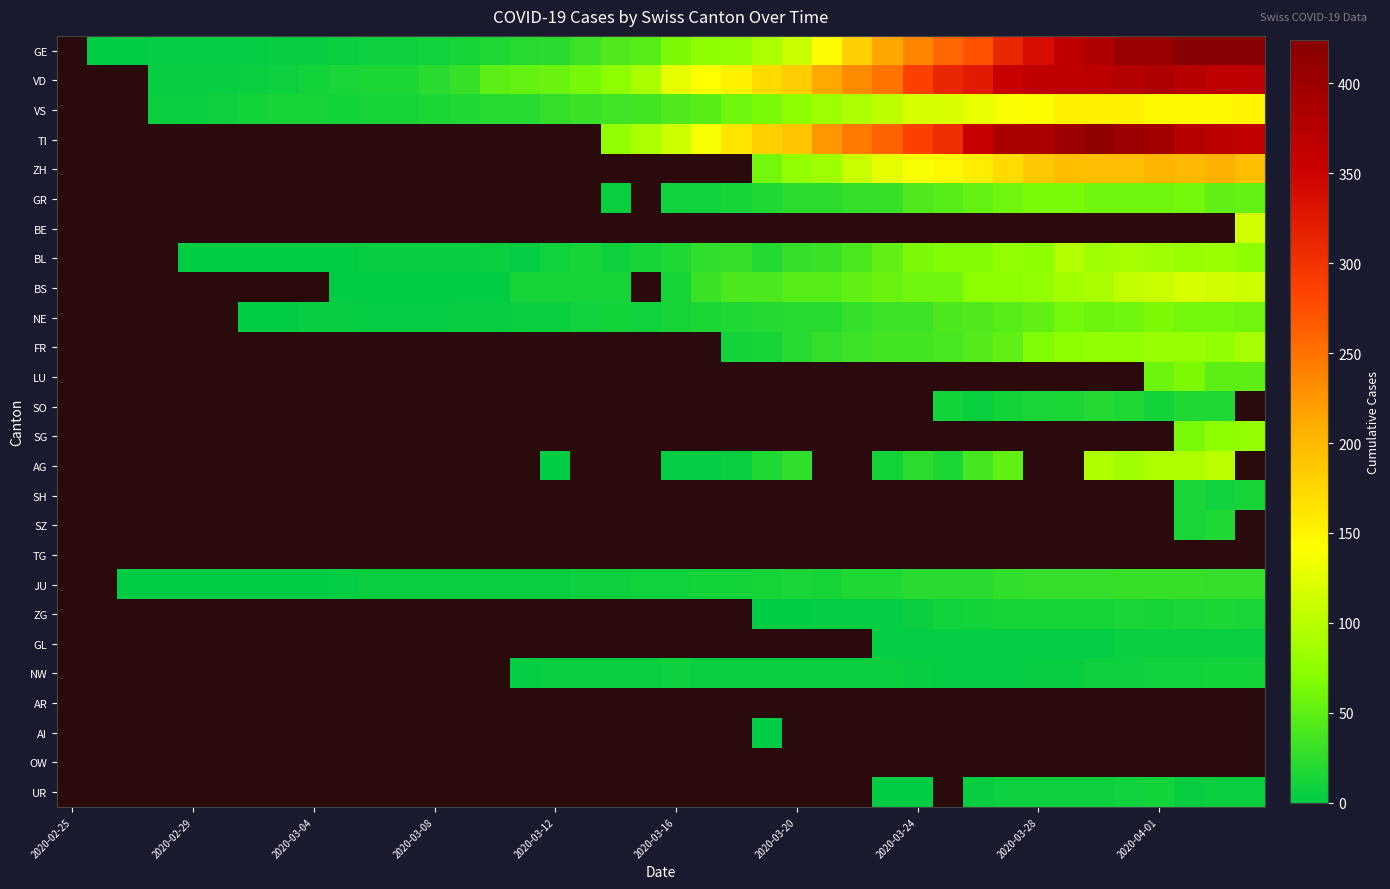

Count the number of categories in the chart.

40